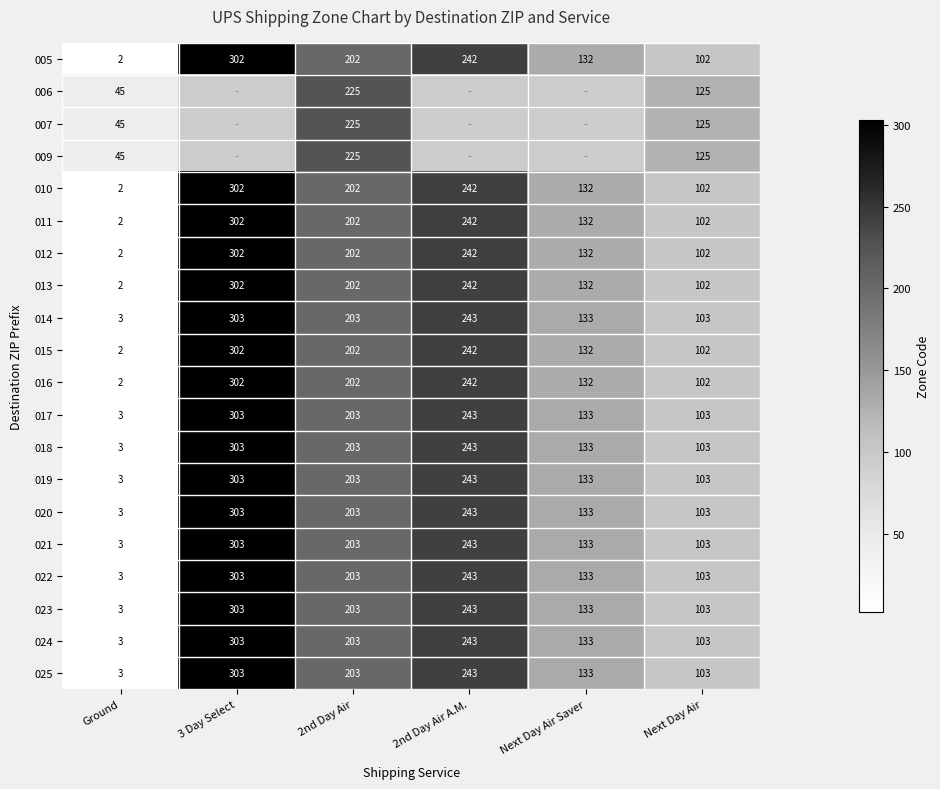

At how many categories does at least one series exceed 257?

1